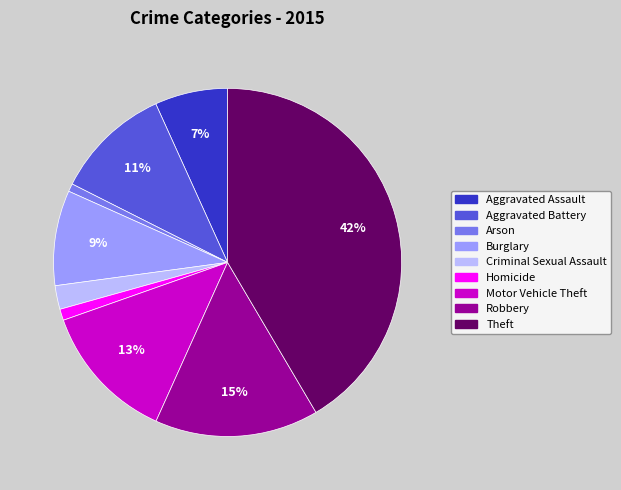

To the nearest percent, what percentage of the pie is Motor Vehicle Theft?

13%